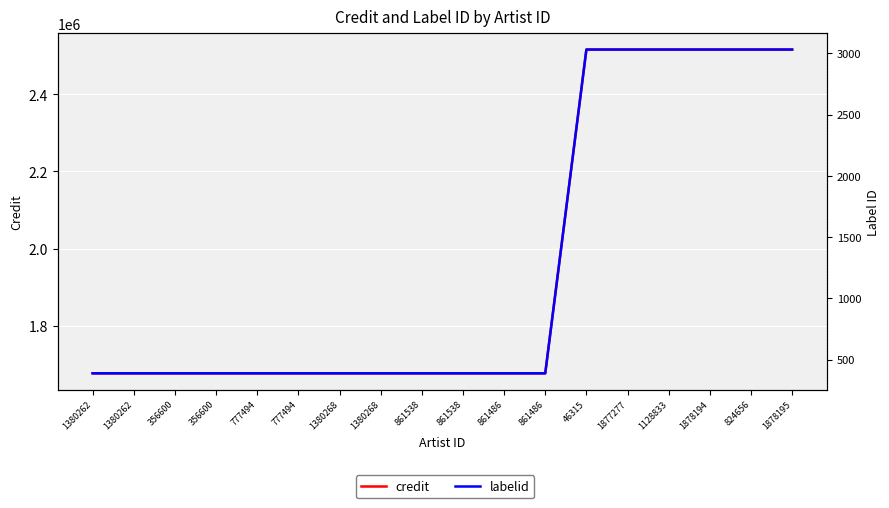

Is the value of labelid at 356600 greater than the value of credit at 46315?

No